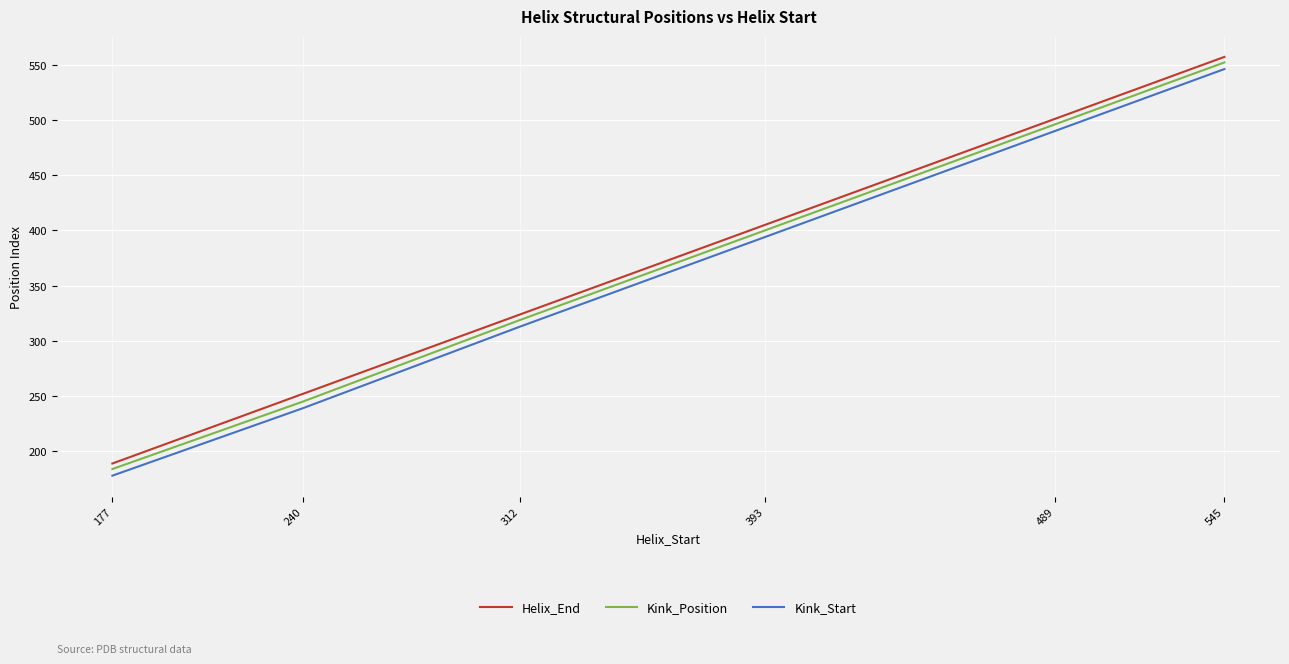

Which series has the largest total across all categories?

Helix_End